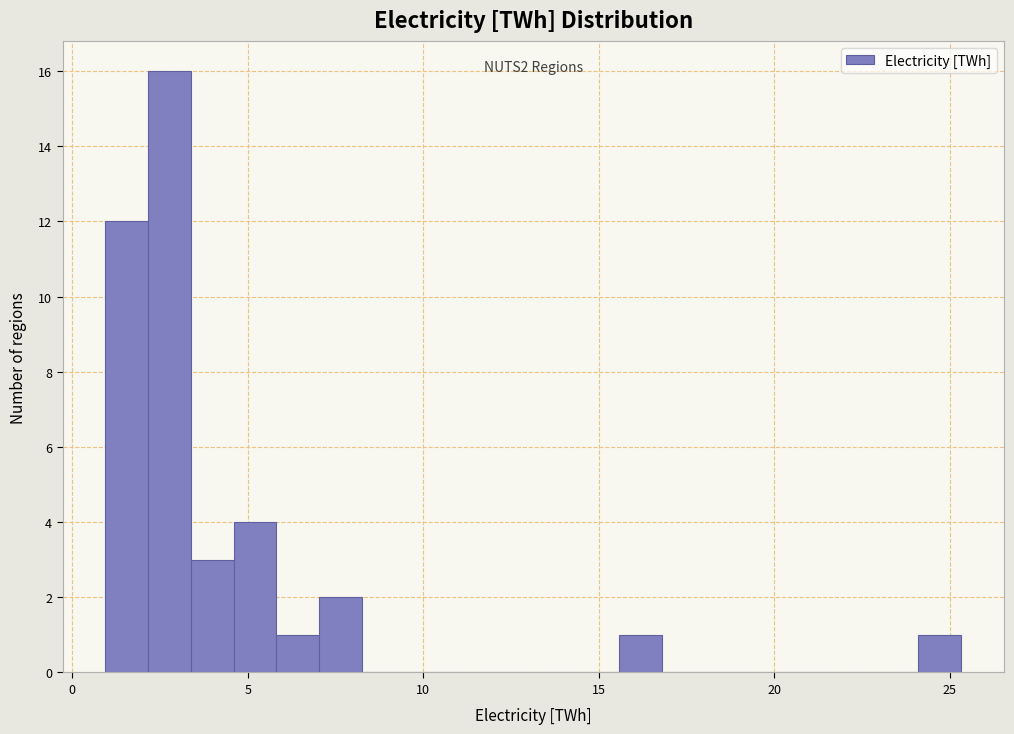

Read against the x-axis, roughly where is the centre of the tallest bar?

3.0